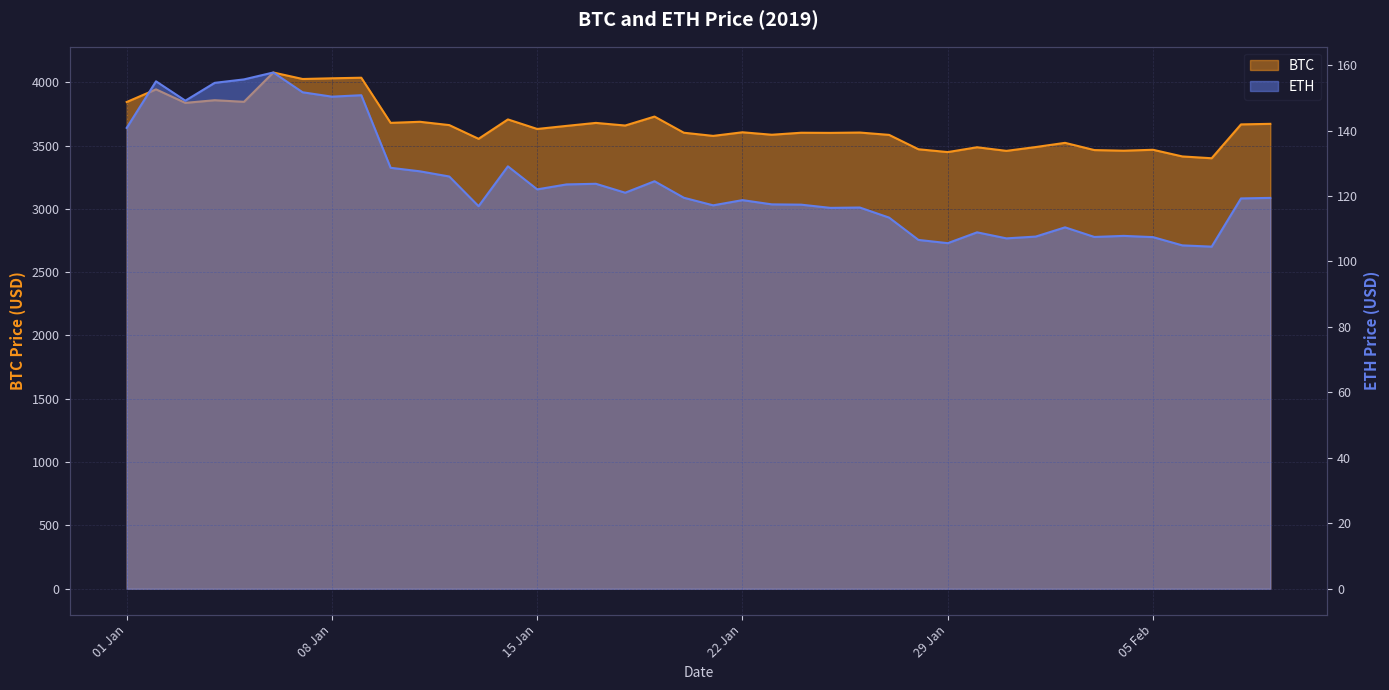

Does the chart display data point markers on the line(s)?

No